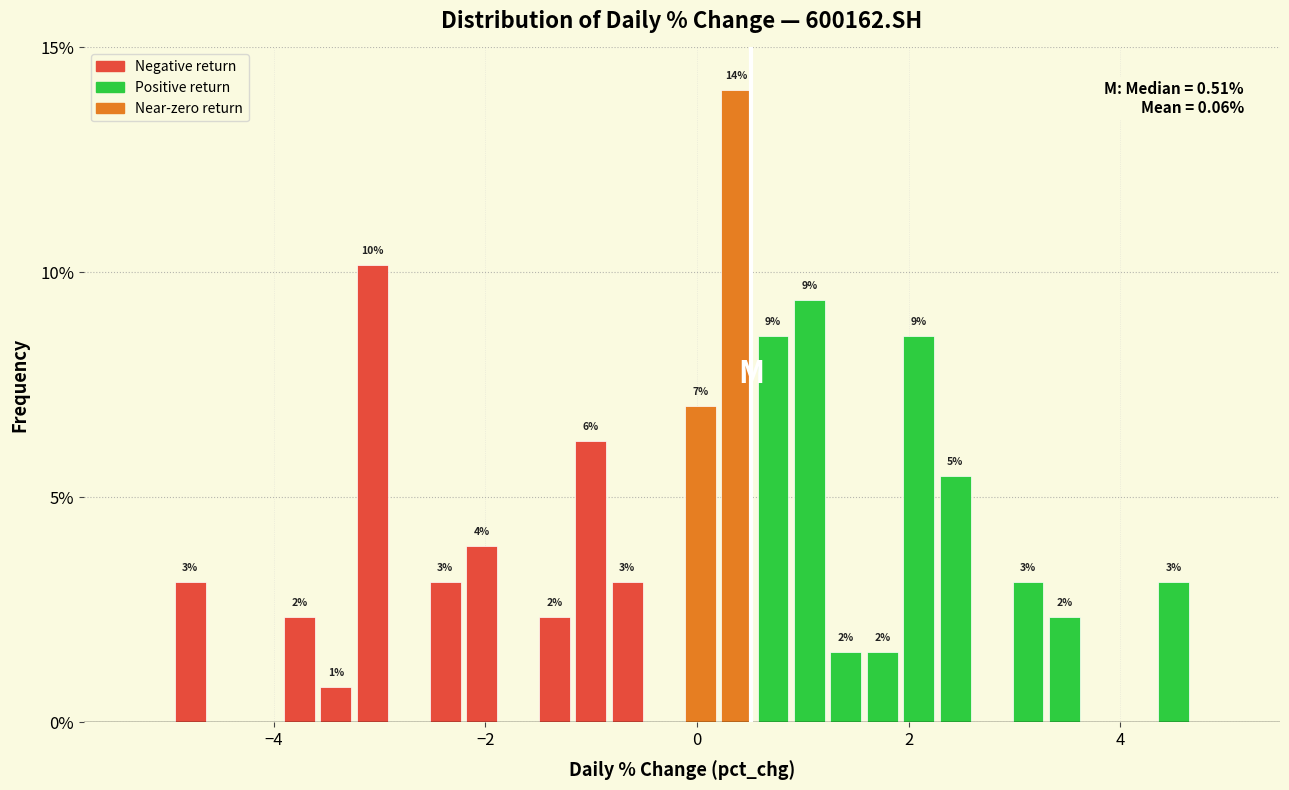

Around what value on the x-axis is the tallest bar? Give the approximate position of its centre, as read against the axis.

0.4